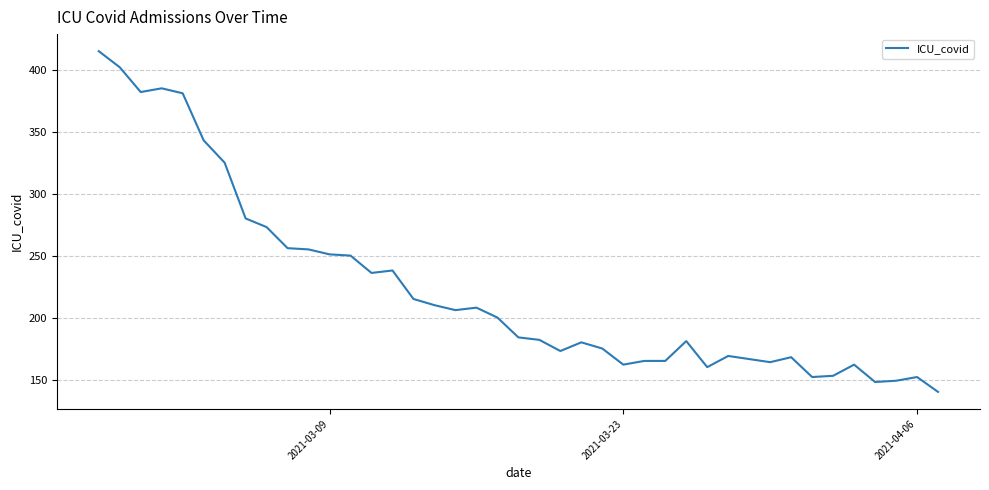

What is the difference between the maximum and minimum values?

275